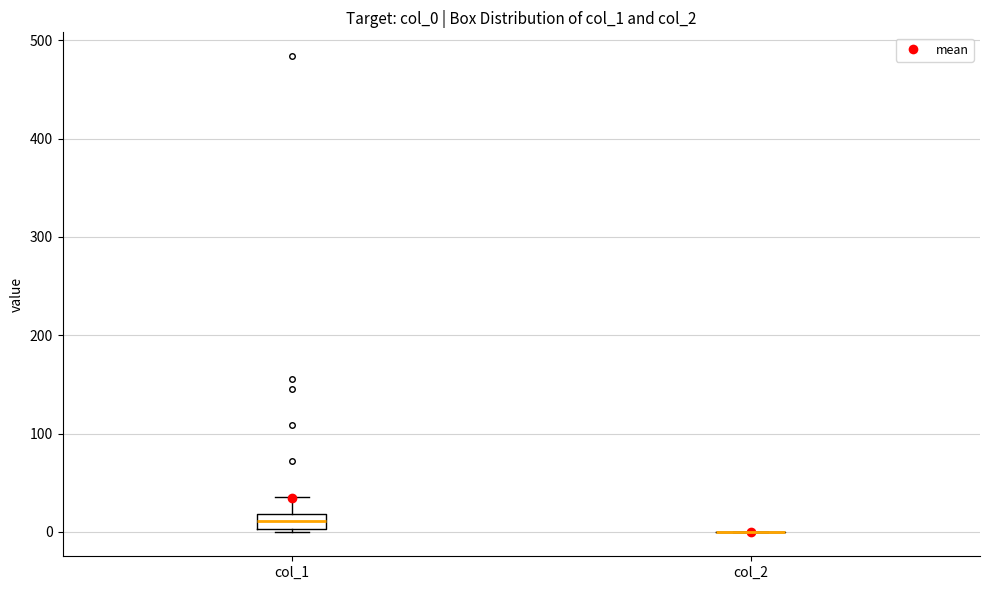

Reading left to right, transcribe this box plot: for each box, give where its median line is, the range the box spans, and where its two whiskers end, as read against the y-axis. The values are not printed on the chart, so give them approximately, as read against the axis.

col_1: median 10, box 0 to 20, whiskers 0 to 40
col_2: box collapsed to a line at 0, whiskers 0 to 0